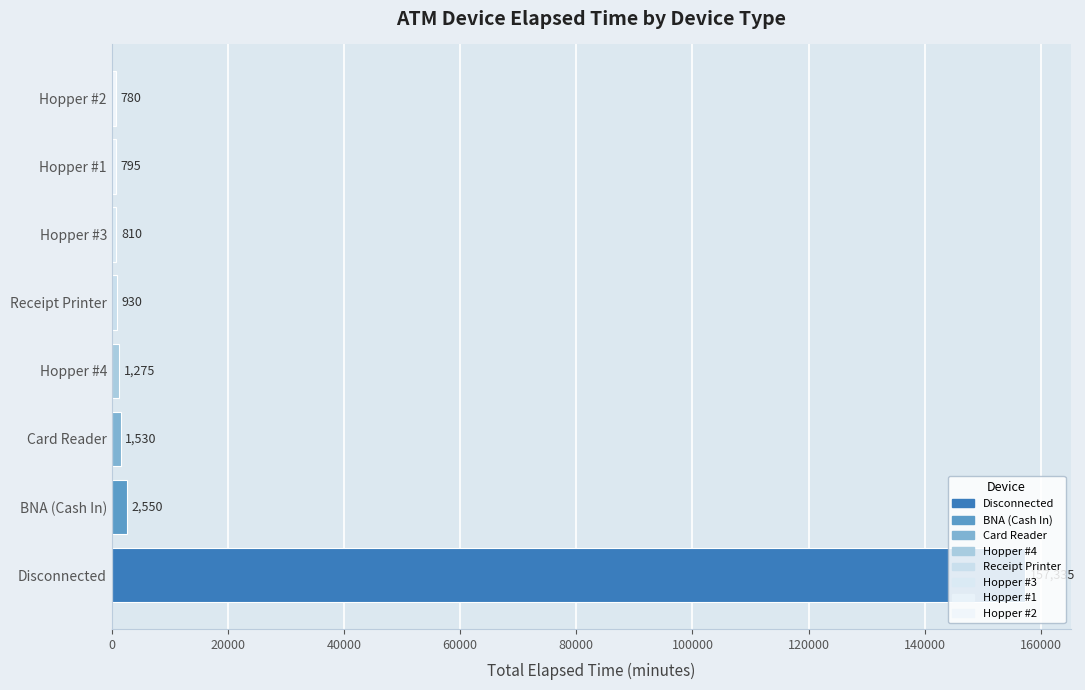

Which has a higher value, BNA (Cash In) or Hopper #4?

BNA (Cash In)